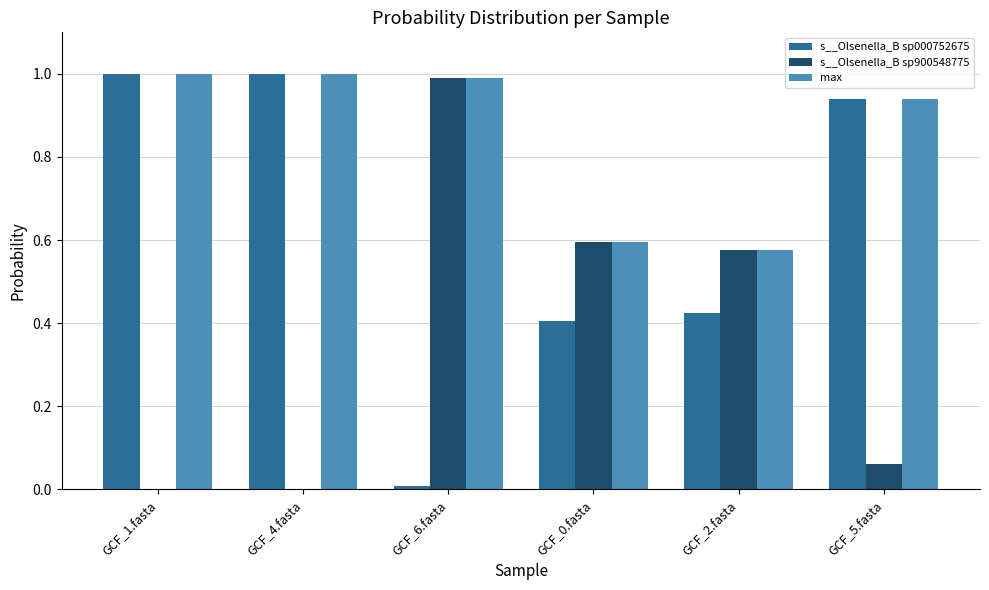

The value of max at GCF_6.fasta is 0.3. True or false?

False